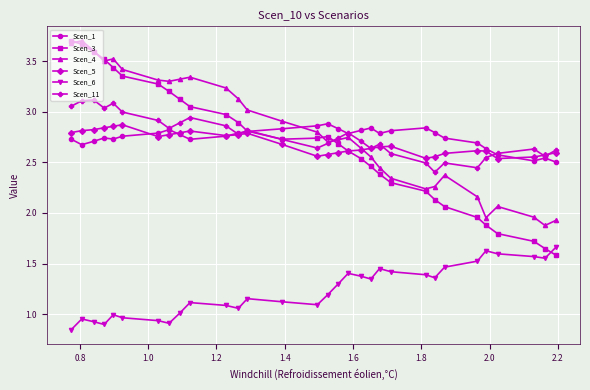

Which series has the largest range (max minus min)?

Scen_3